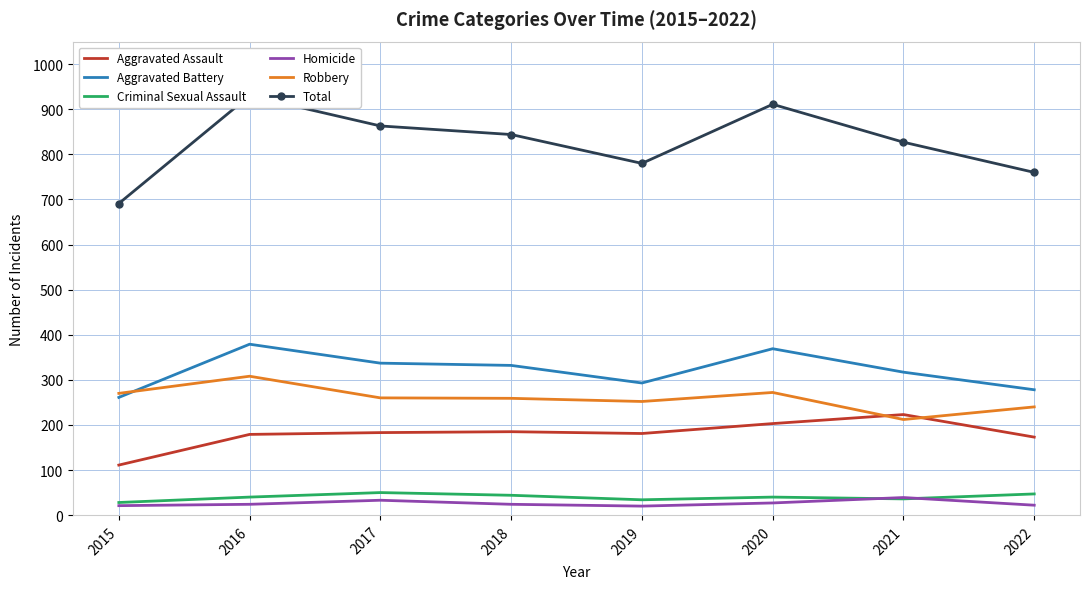

How many interior local valleys does the Total series have?

1